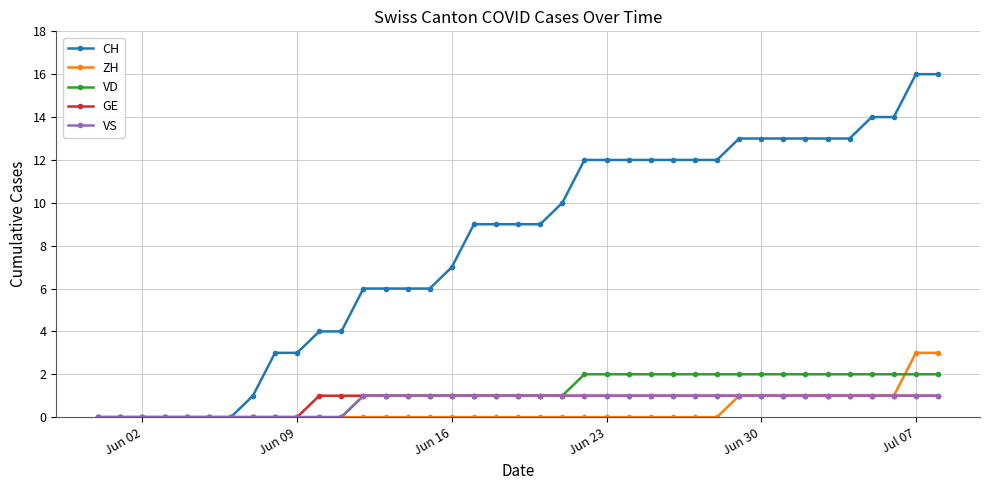

What is the greatest value displayed?

16